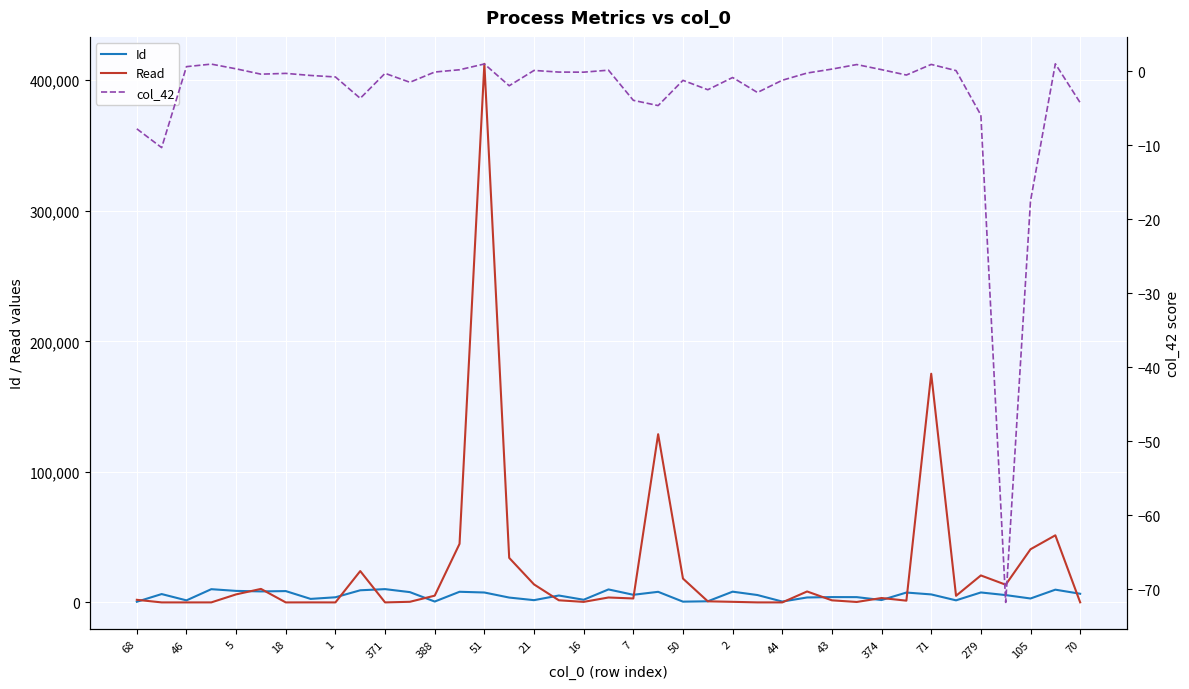

What is the value of the Id point at the 38th from the left?

9760.0